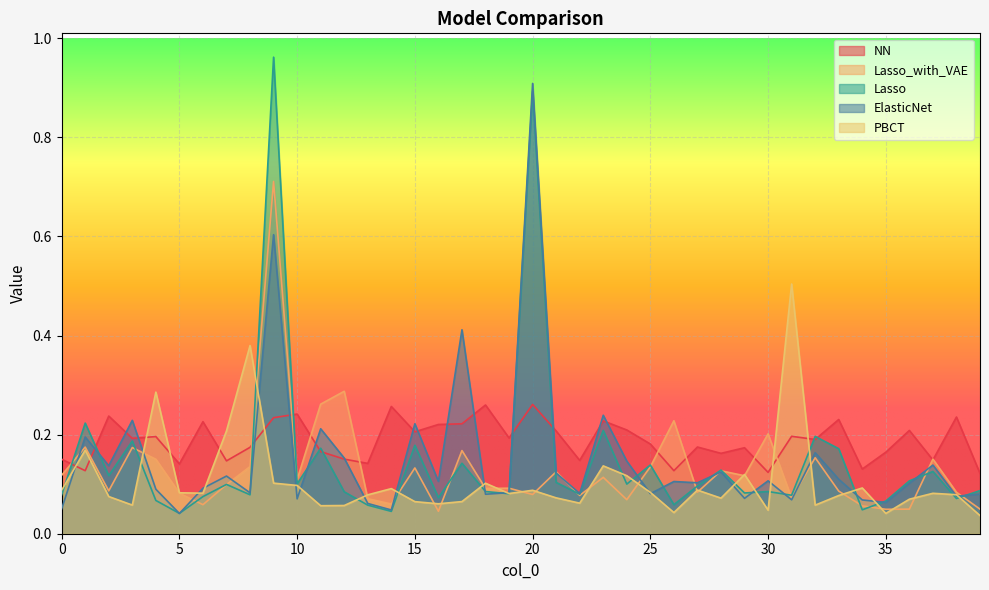

Which category has the lowest value in the Lasso series?

5